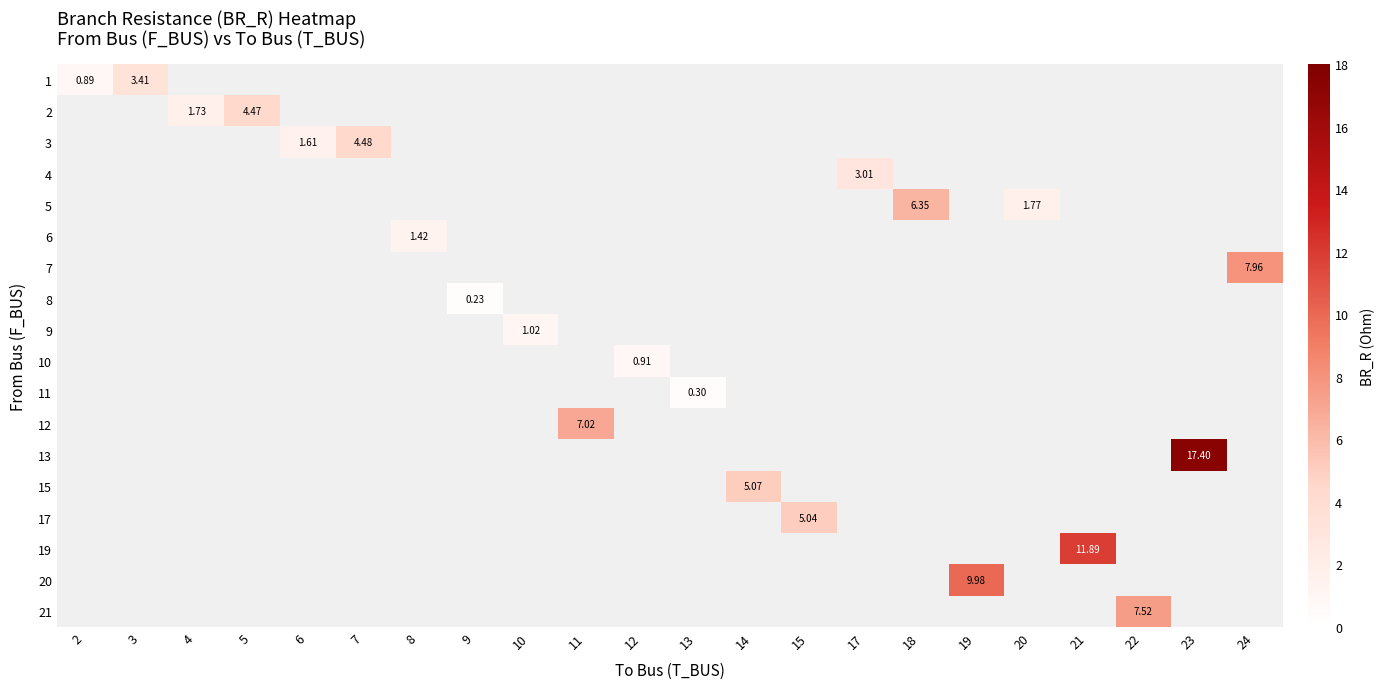

How many positive values does the 3 series have?

2